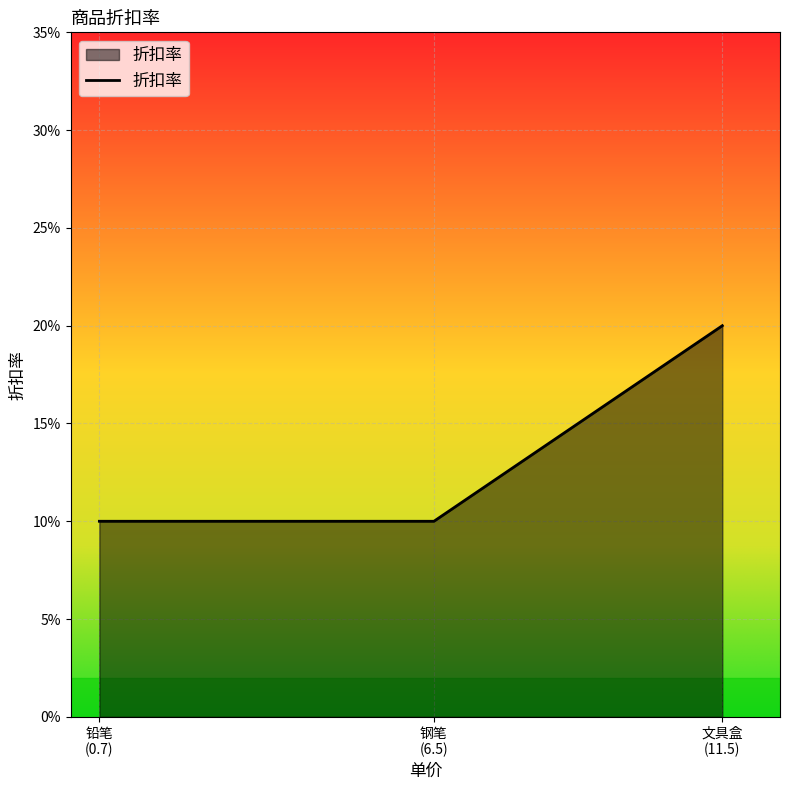

List the labels in order of value, smallest first.

铅笔 (0.7), 钢笔 (6.5), 文具盒 (11.5)